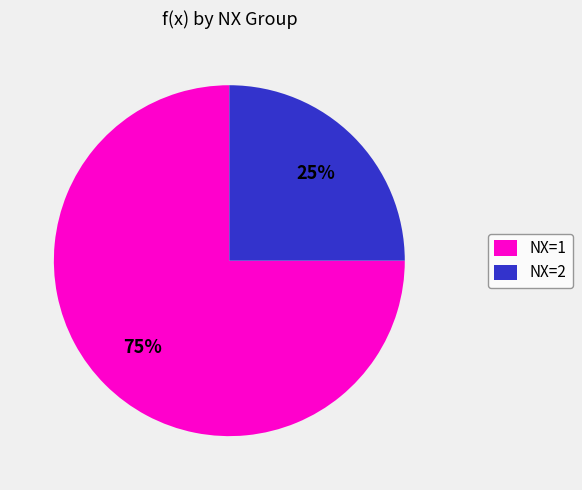

How many segments does this pie chart have?

2